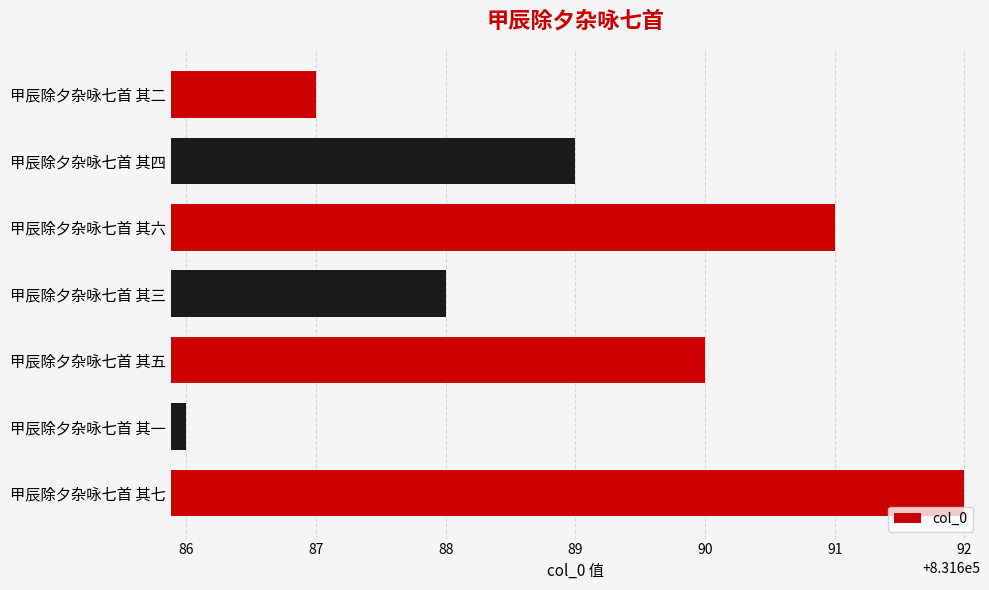

List the labels in order of value, smallest first.

甲辰除夕杂咏七首 其一, 甲辰除夕杂咏七首 其二, 甲辰除夕杂咏七首 其三, 甲辰除夕杂咏七首 其四, 甲辰除夕杂咏七首 其五, 甲辰除夕杂咏七首 其六, 甲辰除夕杂咏七首 其七